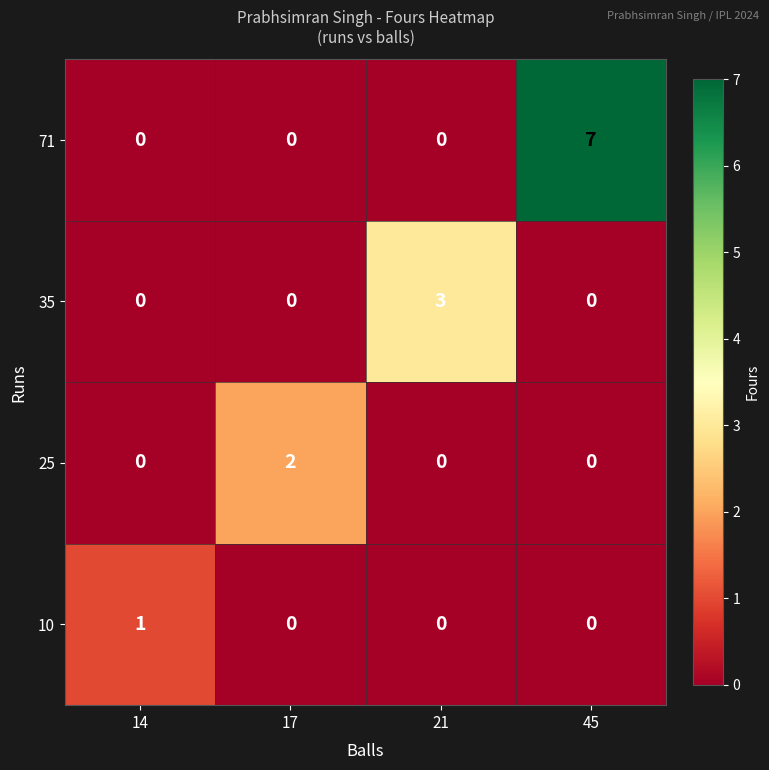

What is the sum of all 71 values?

7